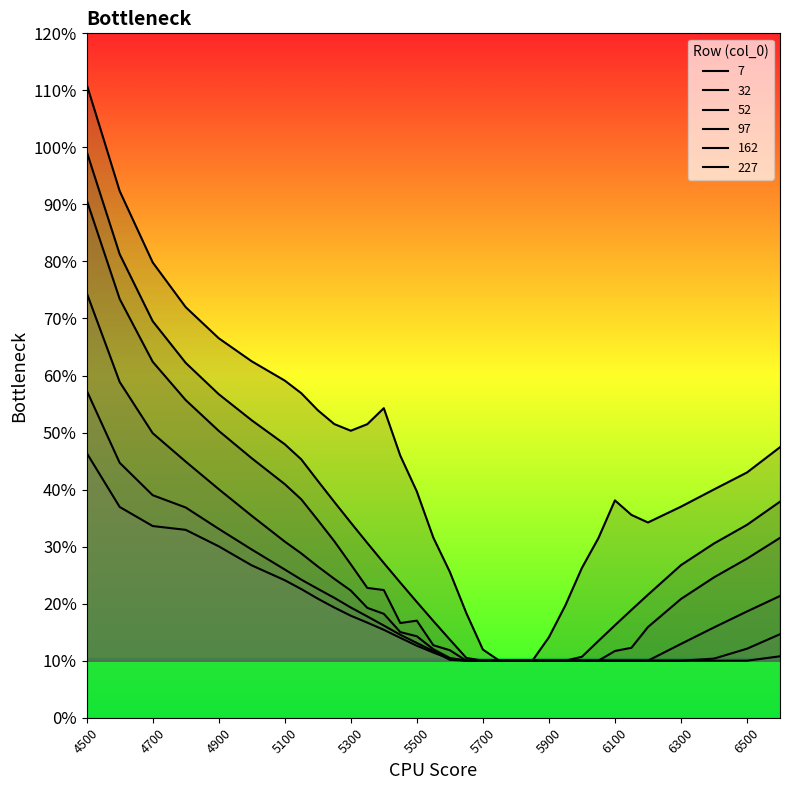

At how many categories does at least one series exceed 0?

33